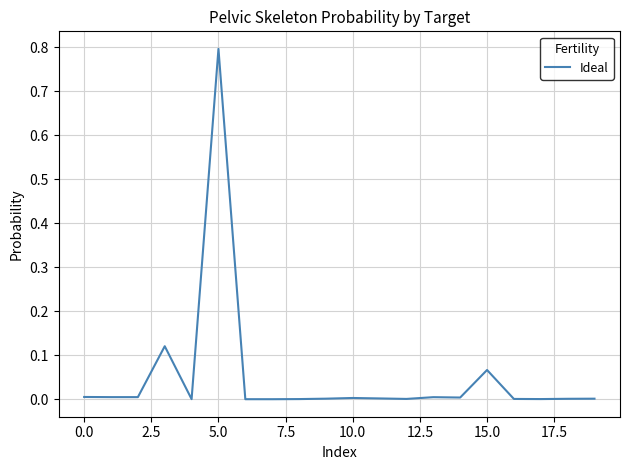

What is the difference between the maximum and minimum values?

0.8